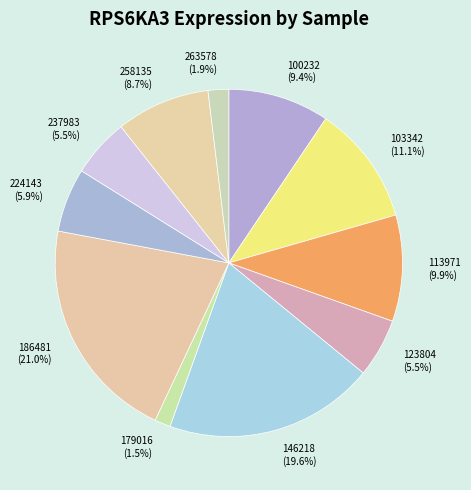

What is the ratio of the value at 186481 (21.0%) to the value at 146218 (19.6%)?

1.1